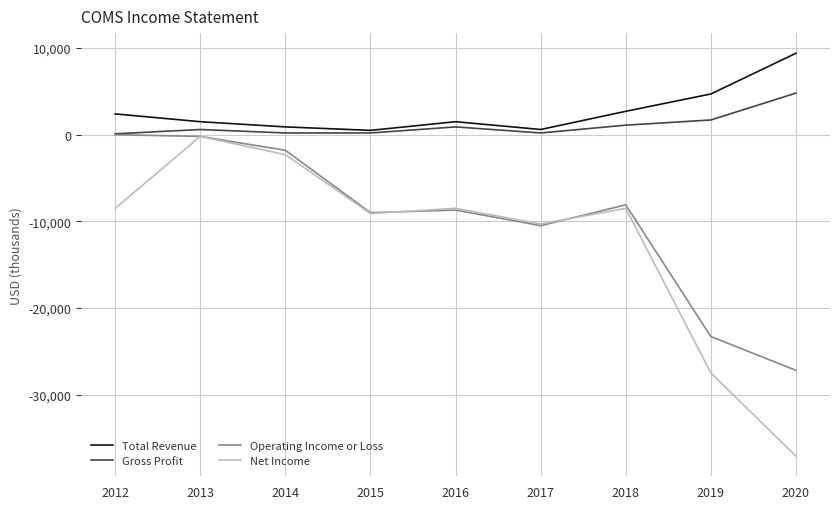

What is the minimum value for Gross Profit?

100